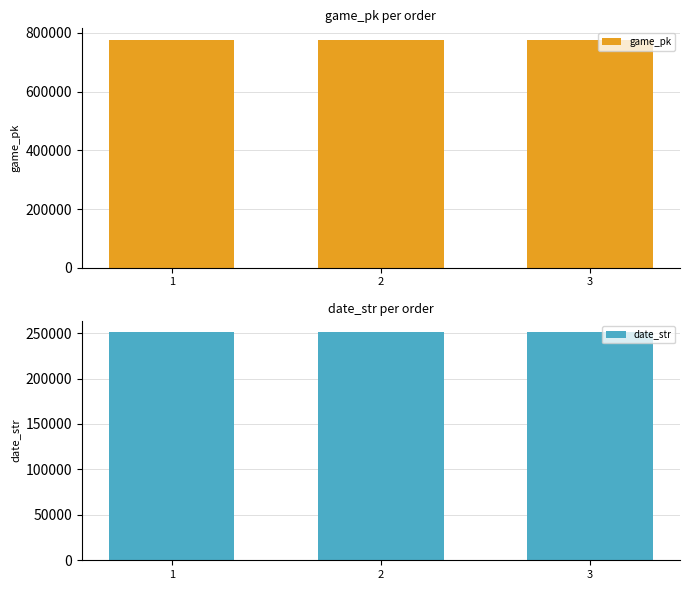

At which label does game_pk first exceed 776509?

3